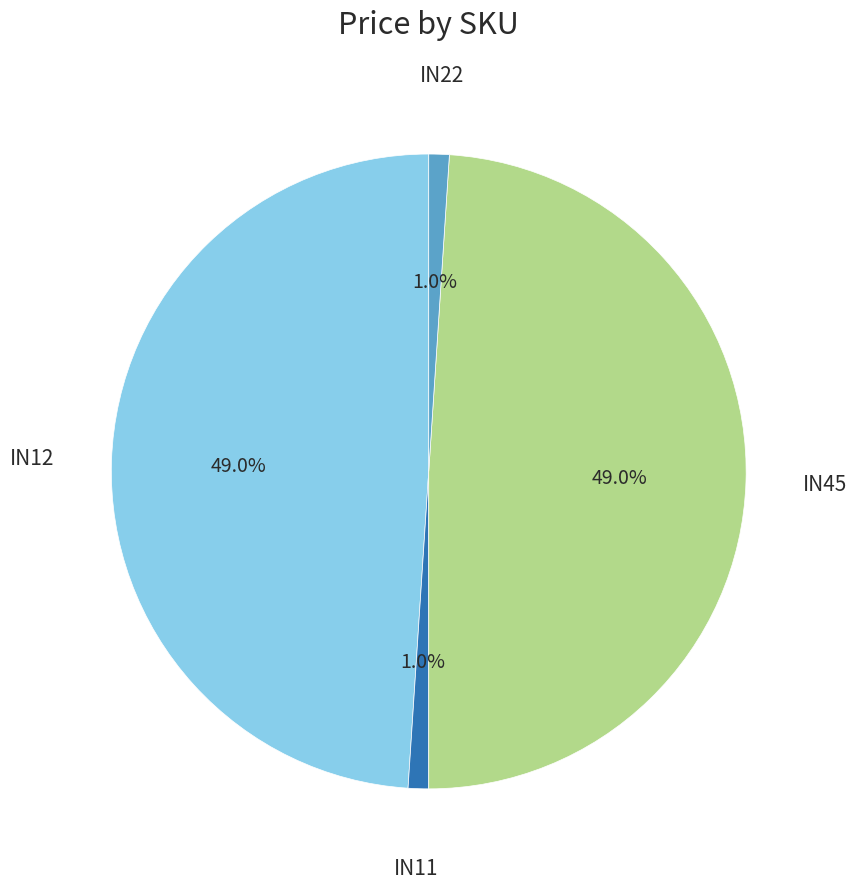

Does IN45 represent more than half of the total?

No